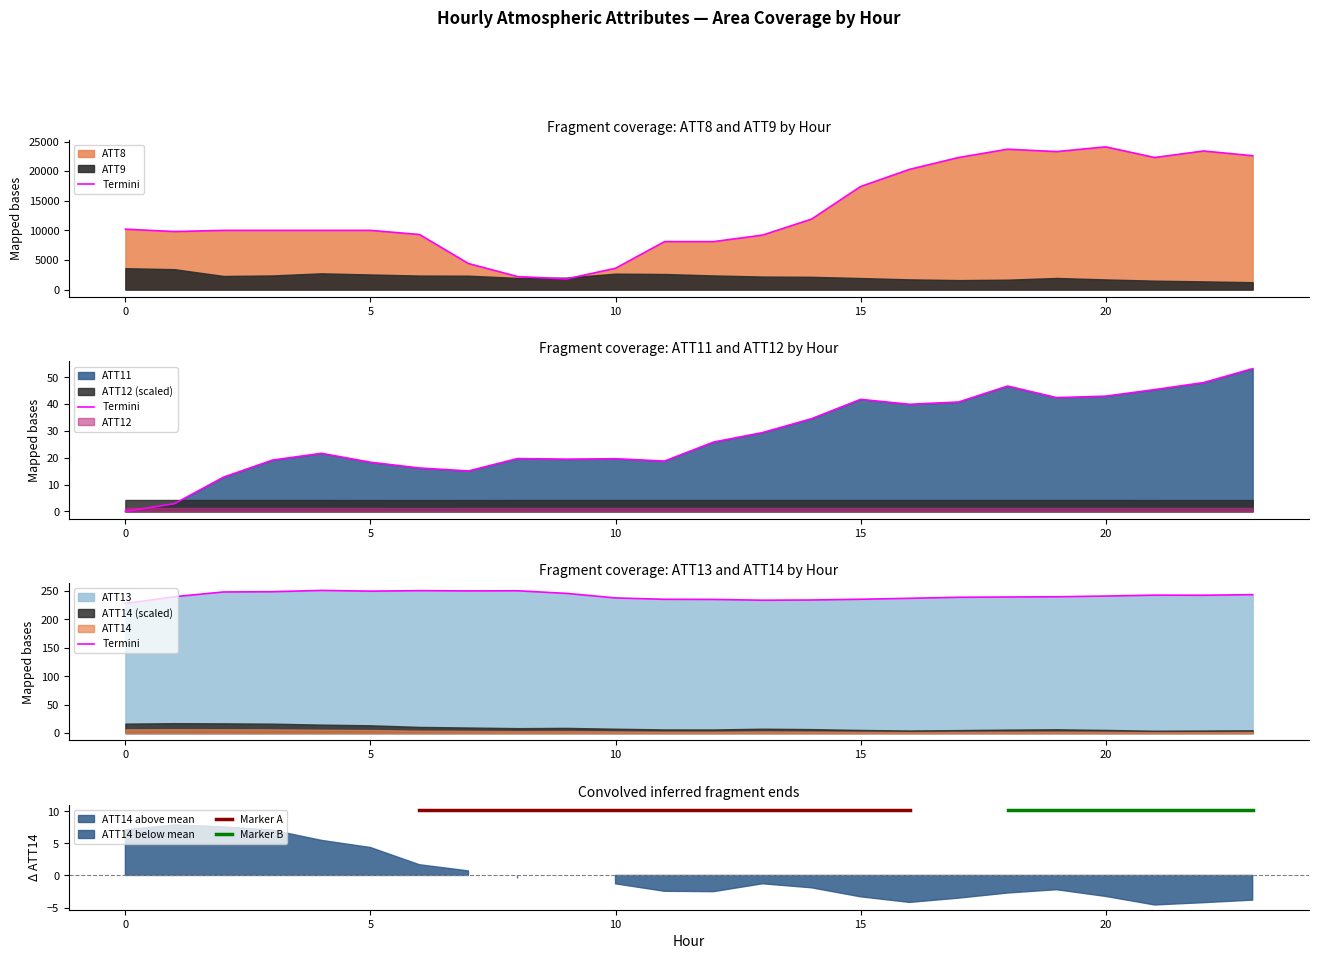

What is the difference between the ATT8 values at 17 and 10?

18700.0